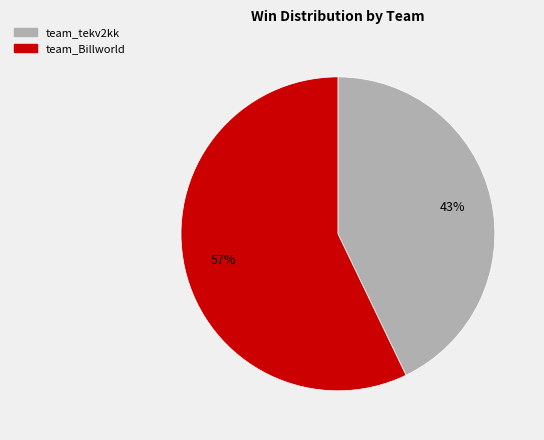

Count the number of slices in the pie.

2